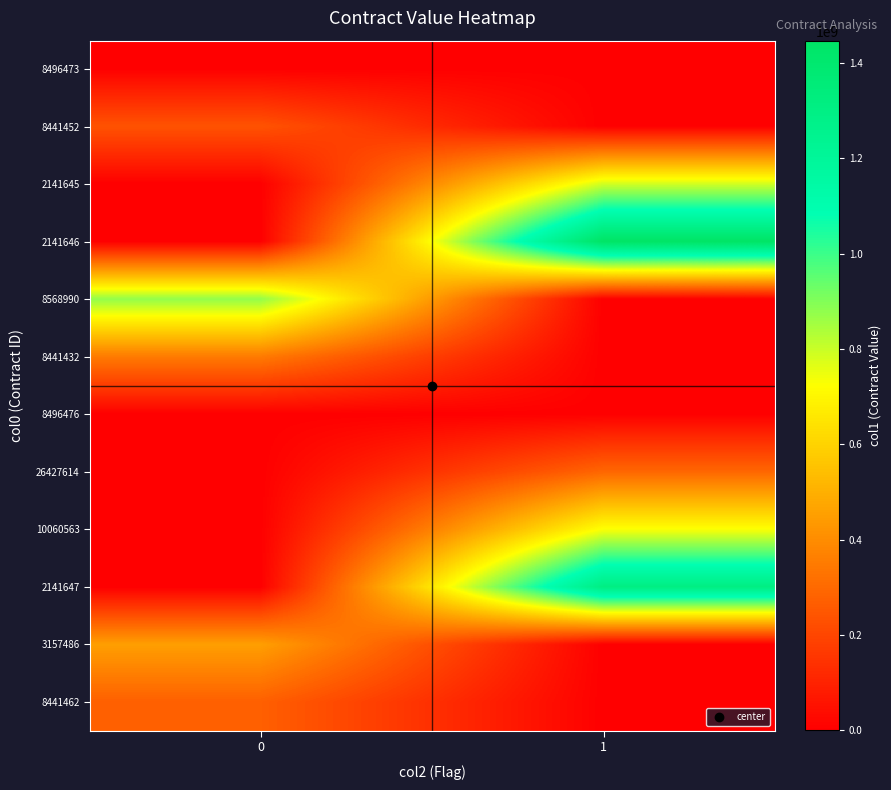

At how many categories does at least one series exceed 1412331050?

1